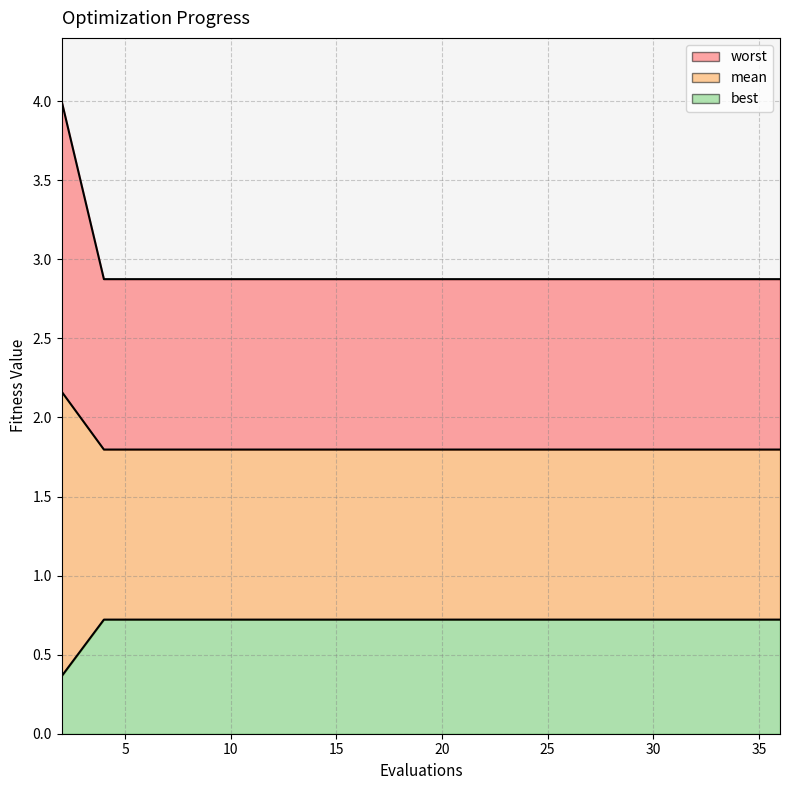

What is the sum of all best values?

36.3